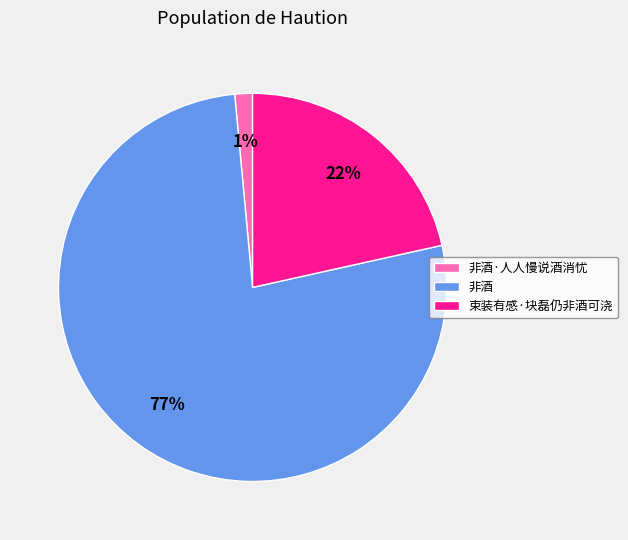

Which has a higher value, 非酒·人人慢说酒消忧 or 非酒?

非酒